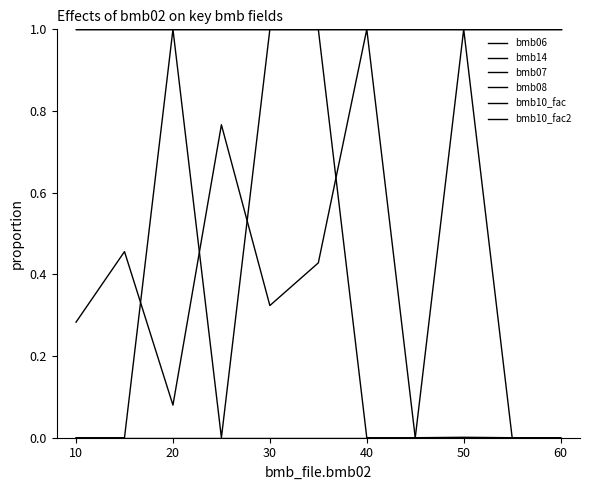

Does the chart have visible grid lines?

No